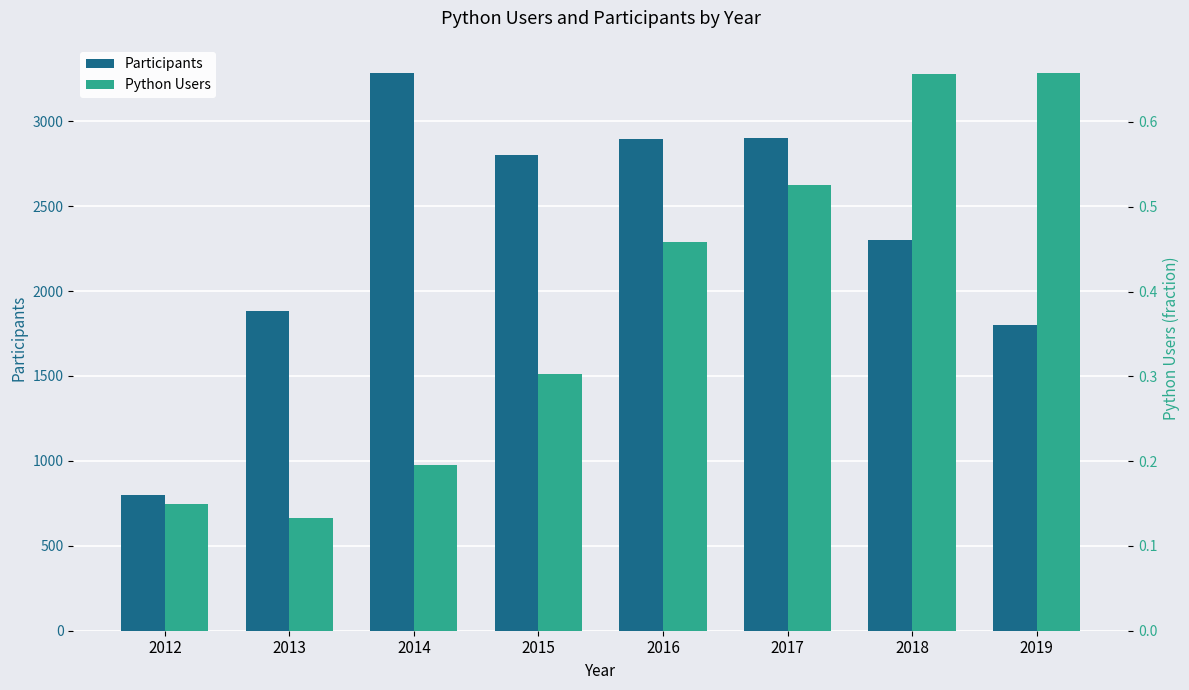

Reading left to right, list all the values displayed in this chart.

Participants: 798.0	1880.0	3285.0	2800.0	2895.0	2900.0	2300.0	1800.0
Python Users: 0.1	0.1	0.2	0.3	0.5	0.5	0.7	0.7